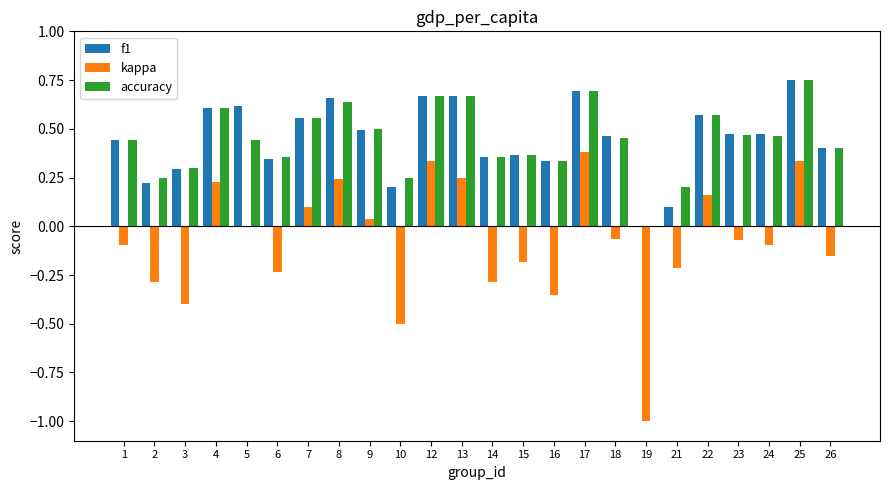

Between 9 and 22, which series saw the biggest shift?

kappa